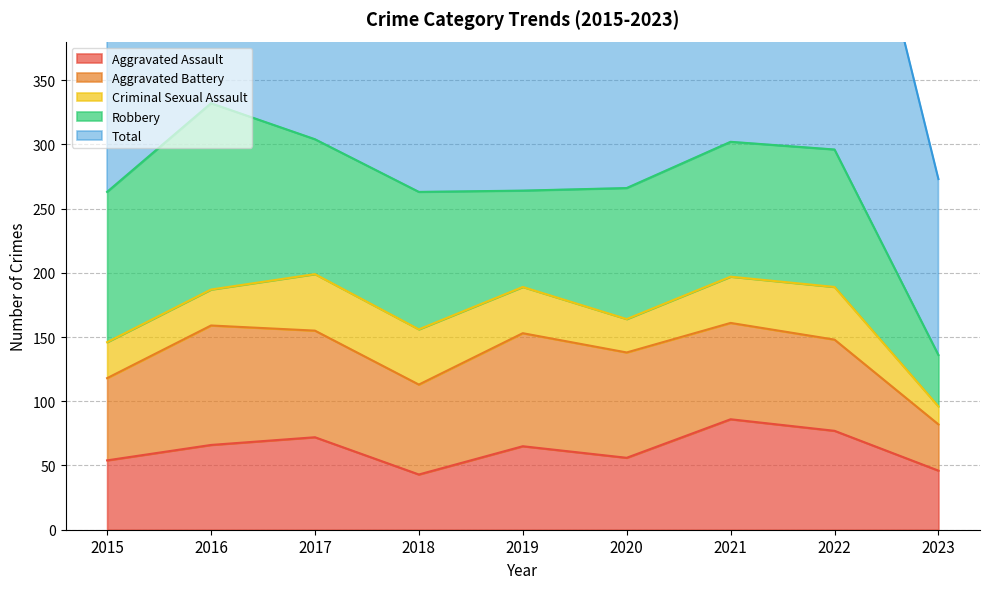

Read the Criminal Sexual Assault value at 2021, to the nearest 10.

40